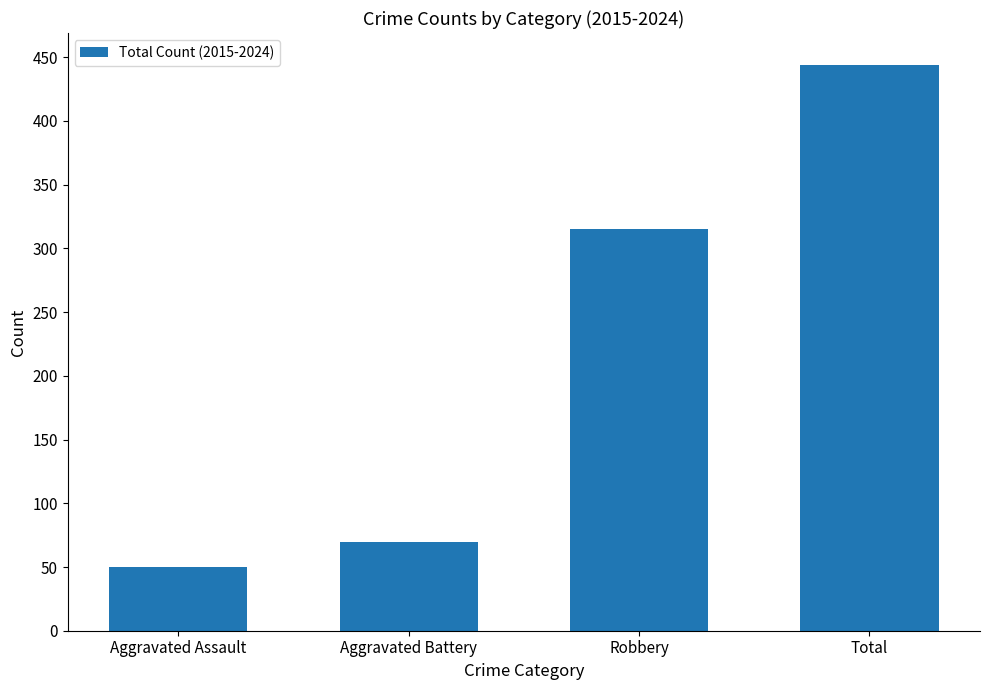

How many bars are there in total?

4